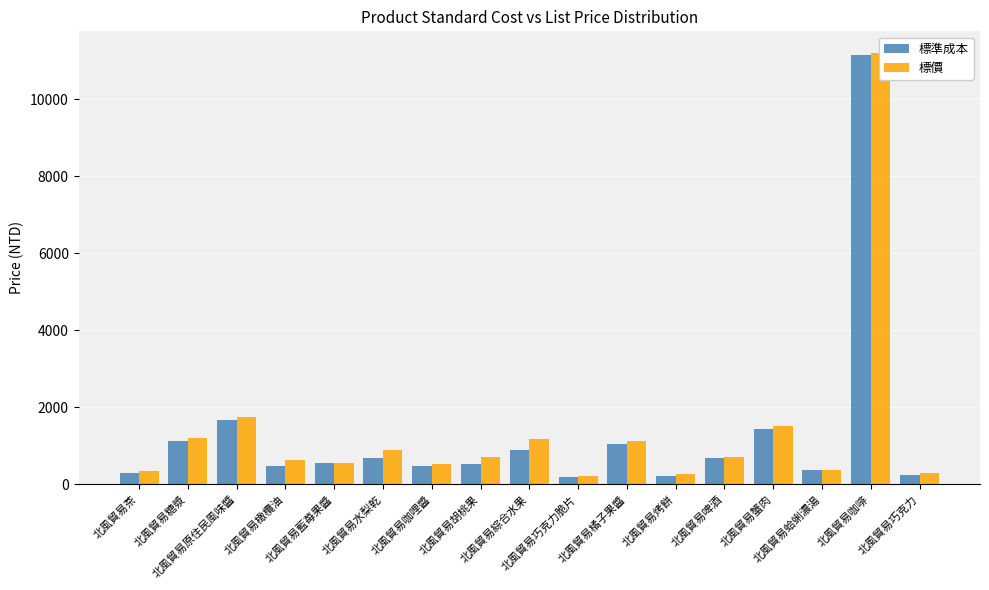

Is it true that 標準成本 equals 672 at 北風貿易啤酒?

True